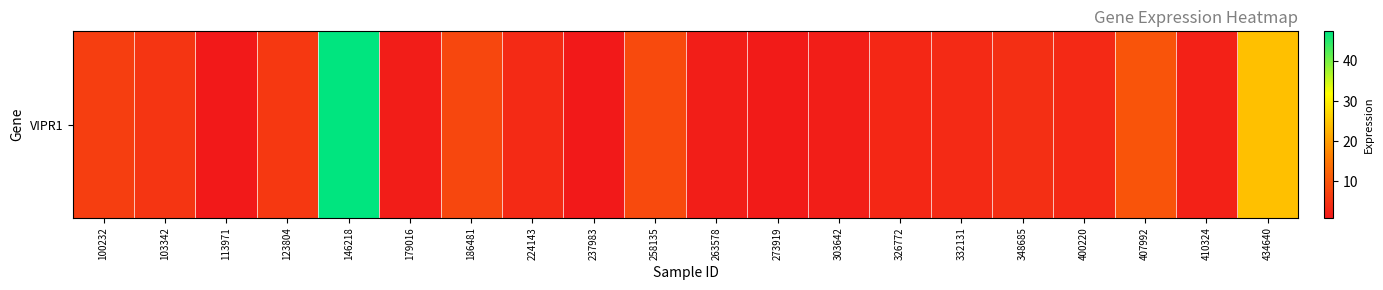

Reading right to left, what are all the values shown in this chart?

24.2	2.4	9.9	3.5	4.3	3.5	3.1	1.7	1.4	1.8	8.4	0.9	3.6	8.0	1.6	47.4	5.8	1.1	5.2	6.6